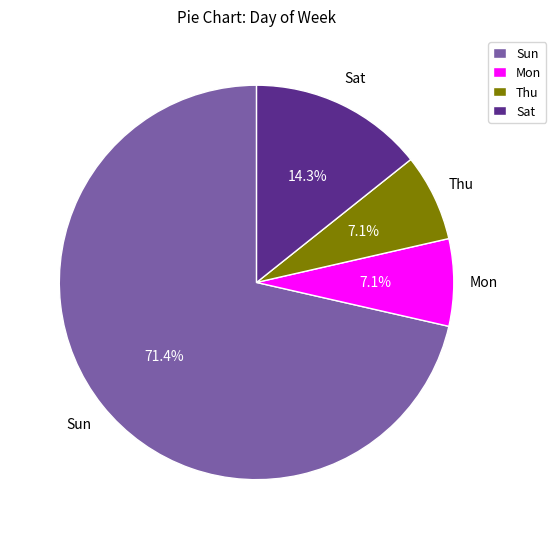

Is Sun the majority of the pie?

Yes